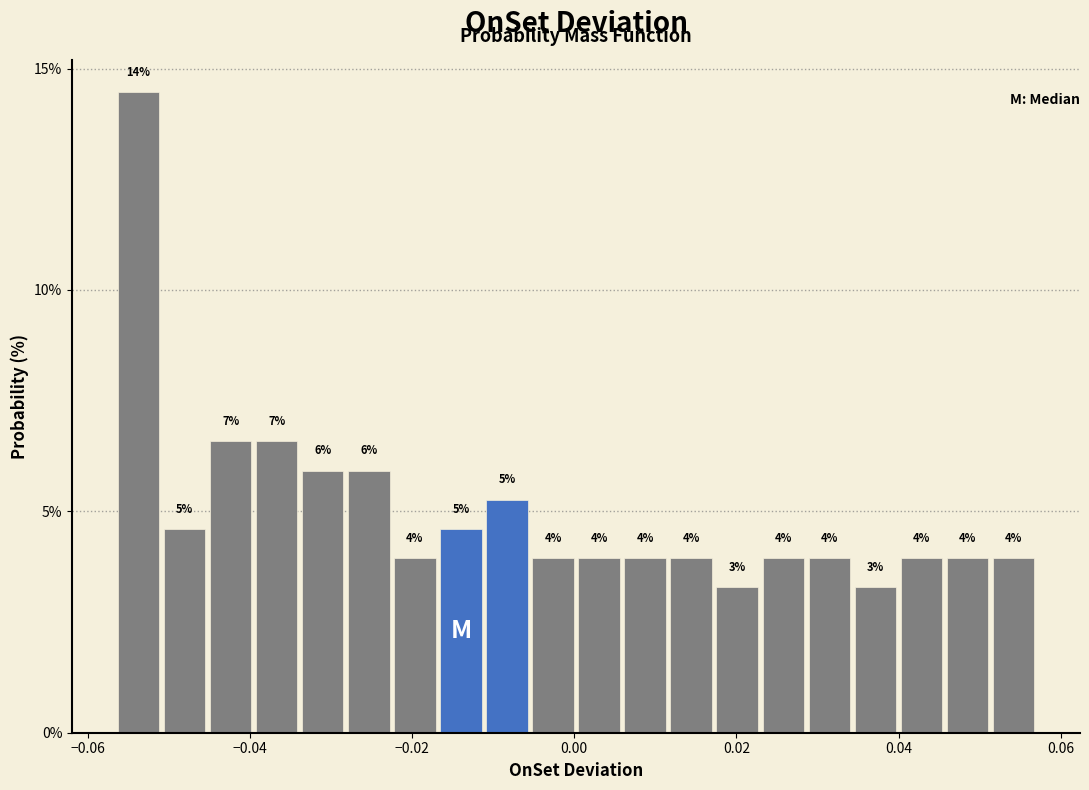

Around what value on the x-axis is the tallest bar? Give the approximate position of its centre, as read against the axis.

-0.054